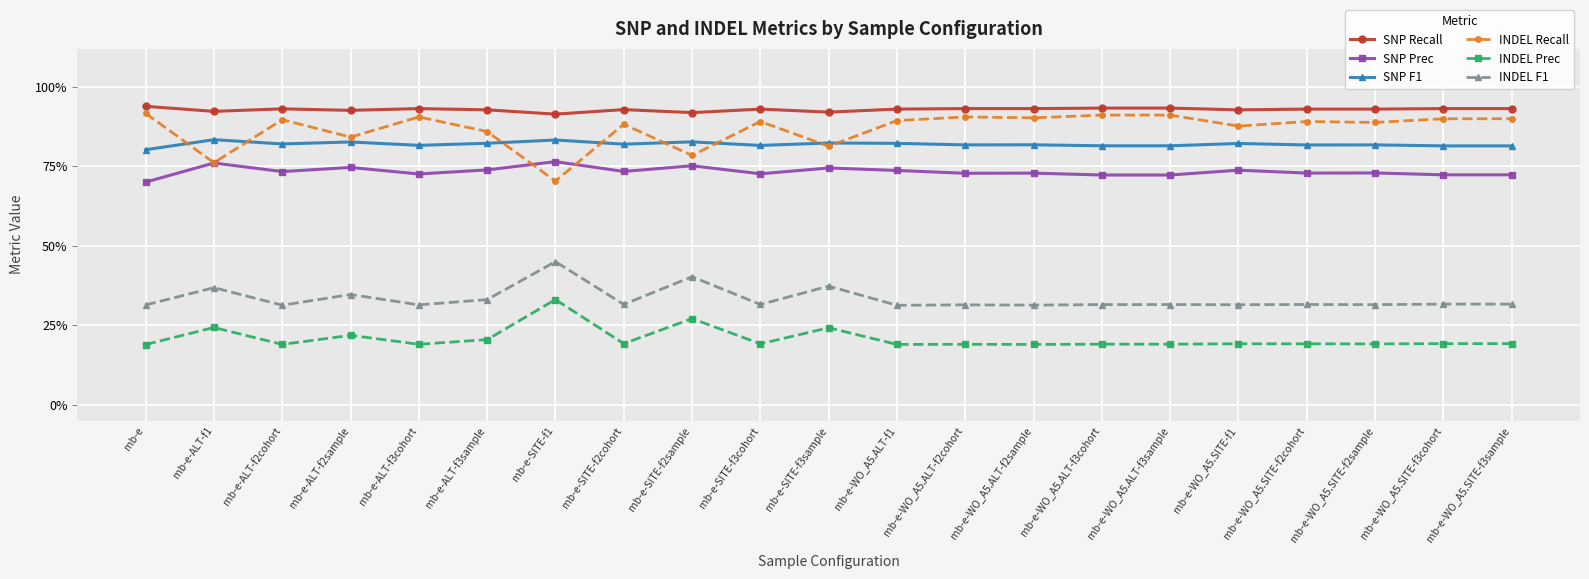

What position from the right is mb-e-ALT-f1?

20